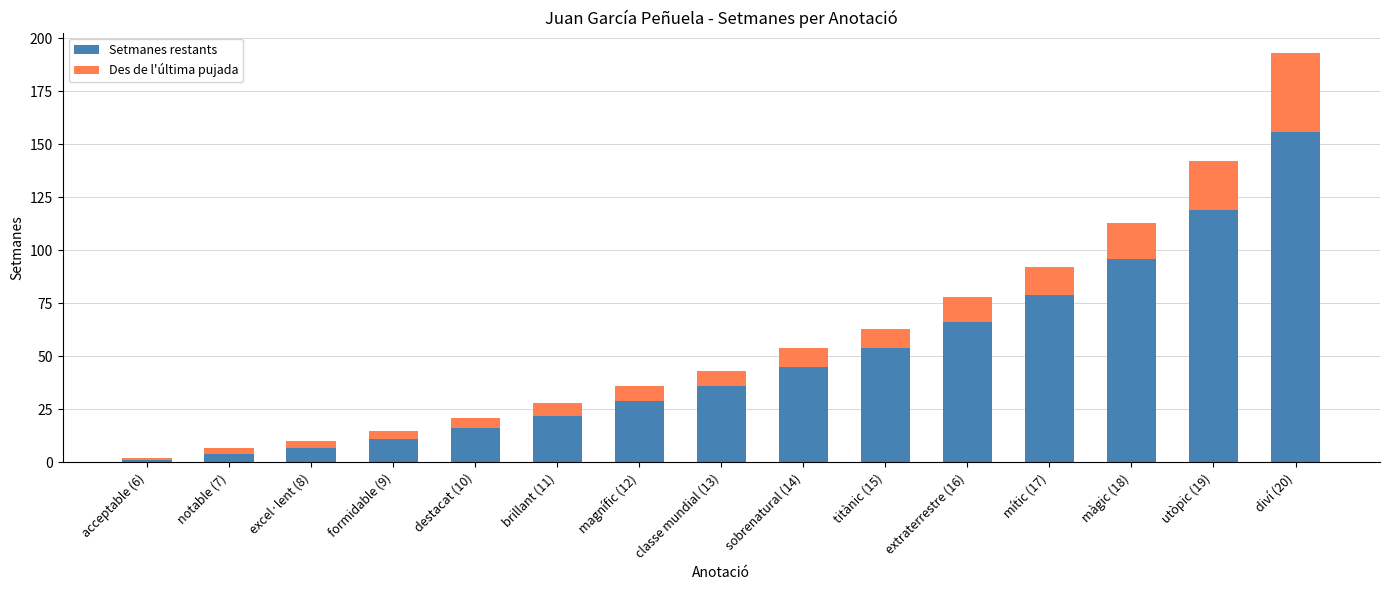

What is the lowest value of the Setmanes restants series?

1